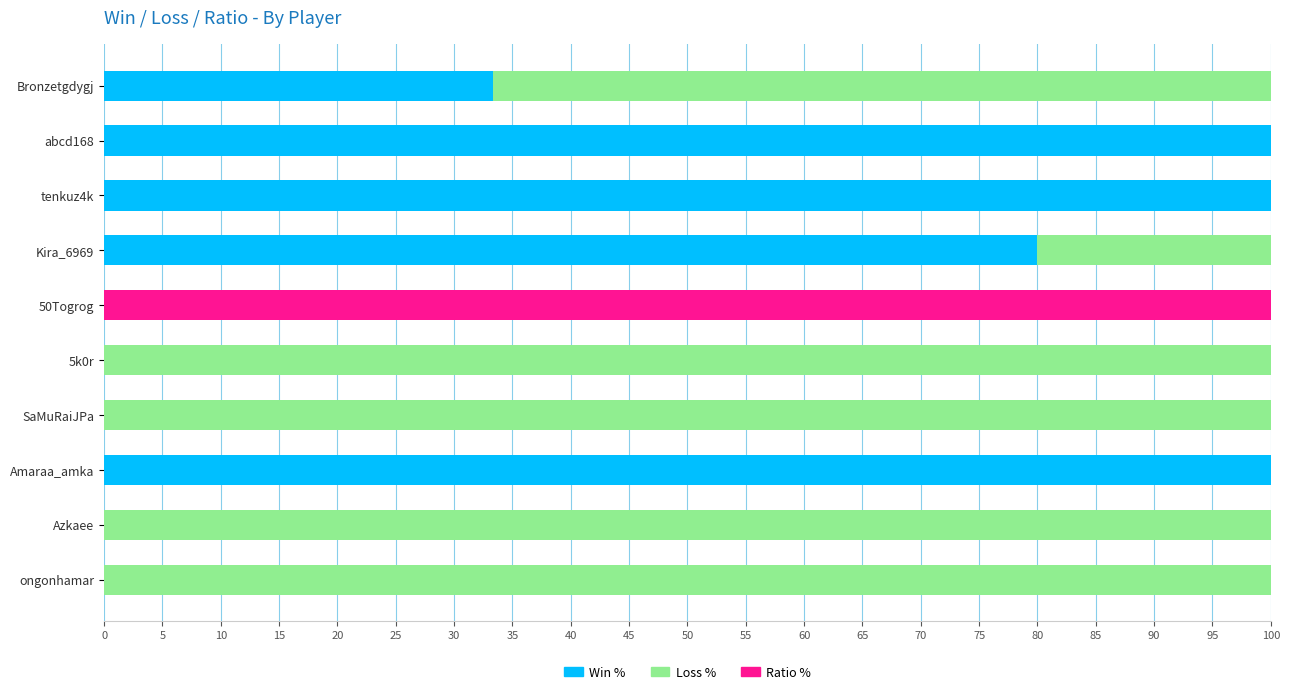

What is the total value across all series at tenkuz4k?

100.0